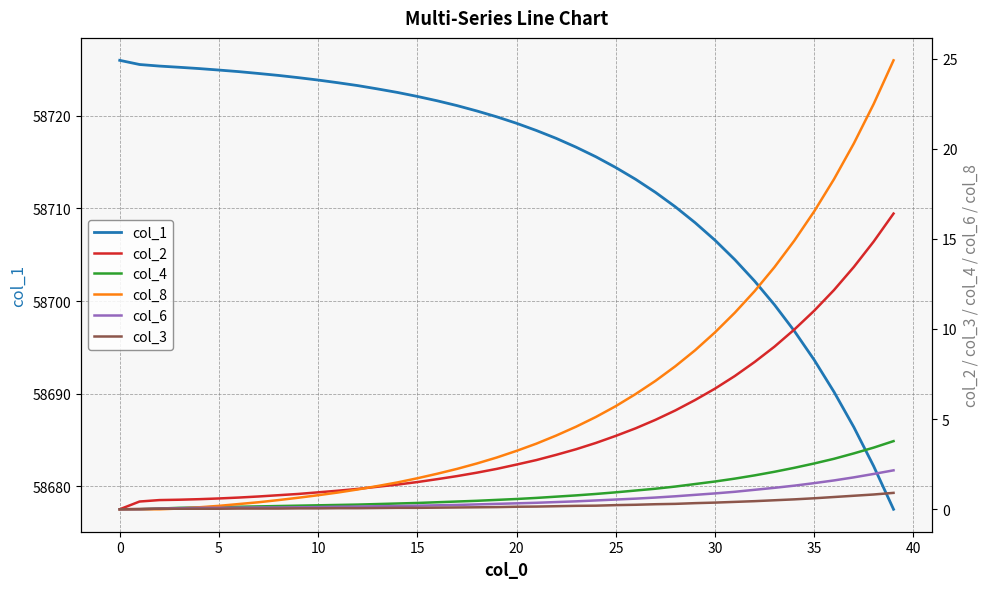

How many values in the col_1 series are below 58719?

19